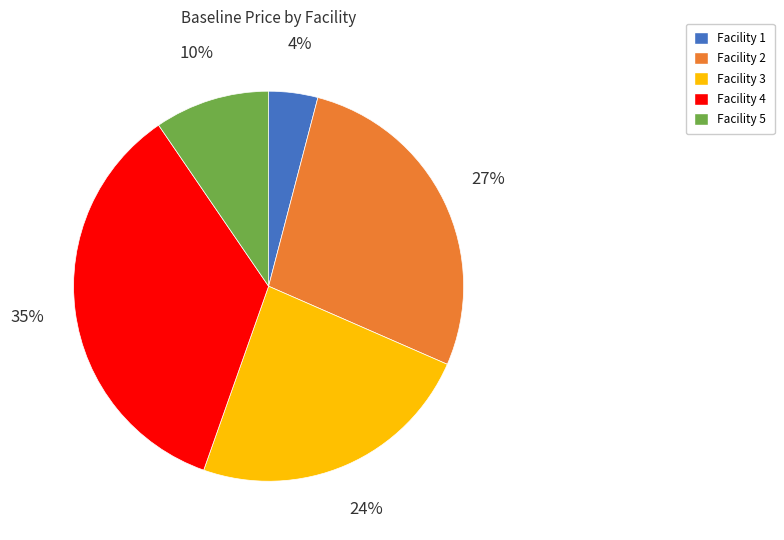

To the nearest percent, what portion does Facility 5 represent?

10%